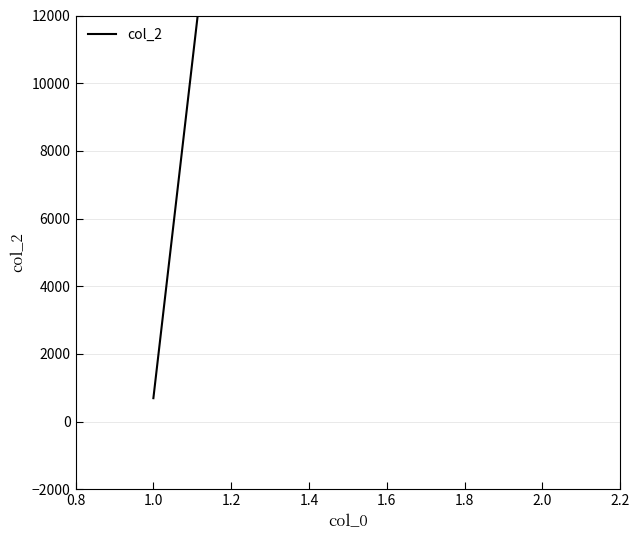

Between 1.0 and 2.0, which is larger?

2.0